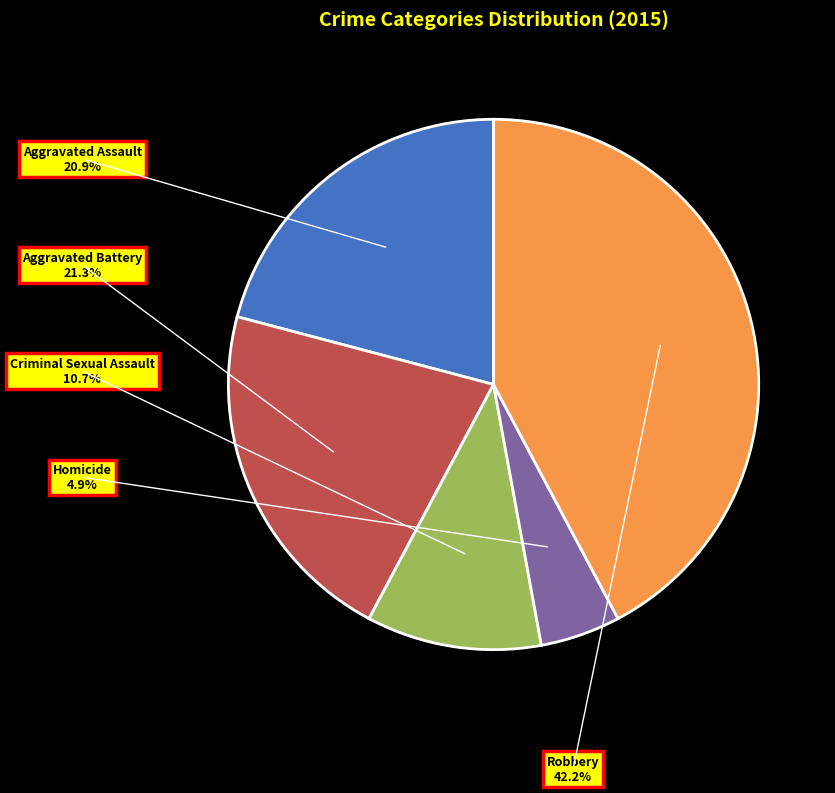

True or false: Homicide accounts for 5% of the total.

True